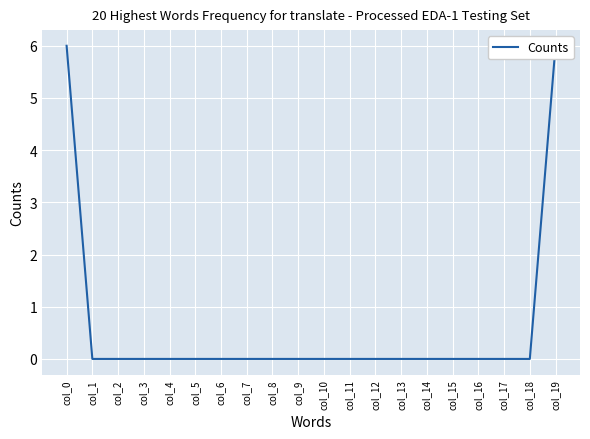

Reading left to right, transcribe all the data shown in this chart.

6	0	0	0	0	0	0	0	0	0	0	0	0	0	0	0	0	0	0	6